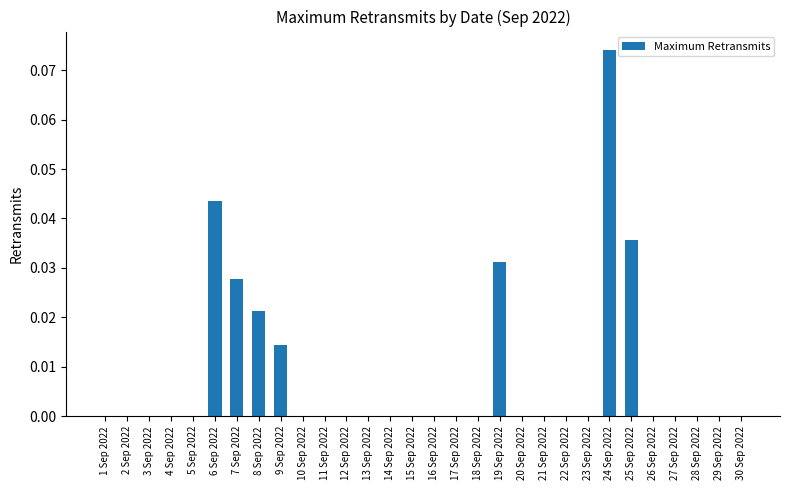

True or false: the data shows 0.0 at 18 Sep 2022.

True